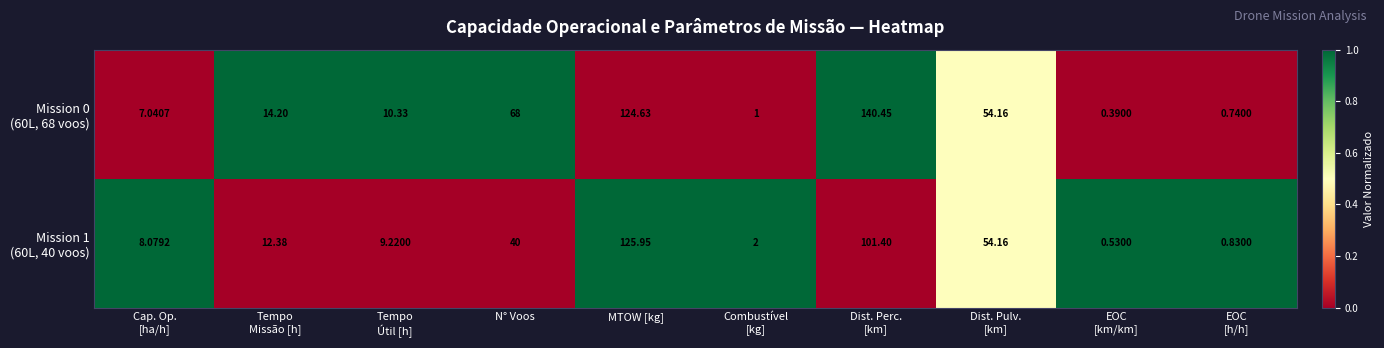

At which category is the sum across all series the highest?

MTOW [kg]